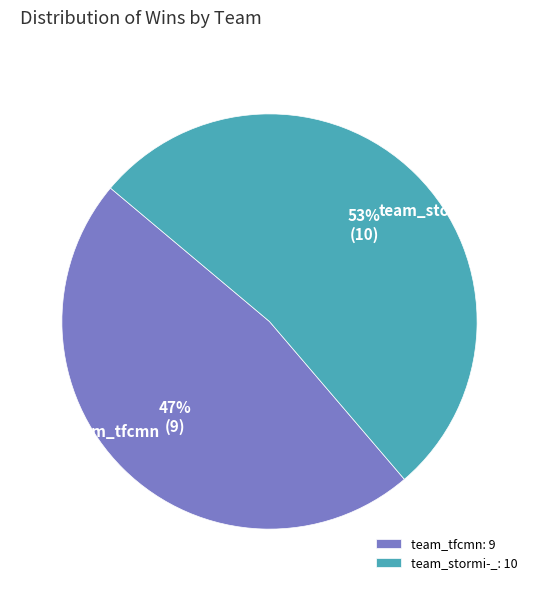

How many segments does this pie chart have?

2